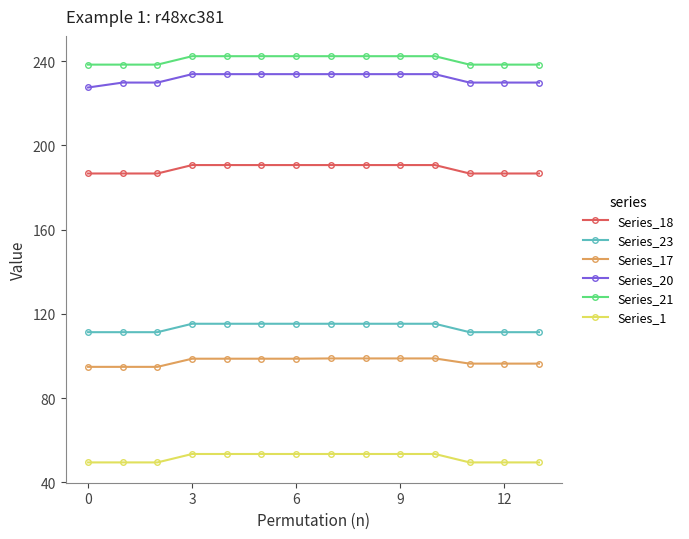

What is the minimum value for Series_18?

186.7